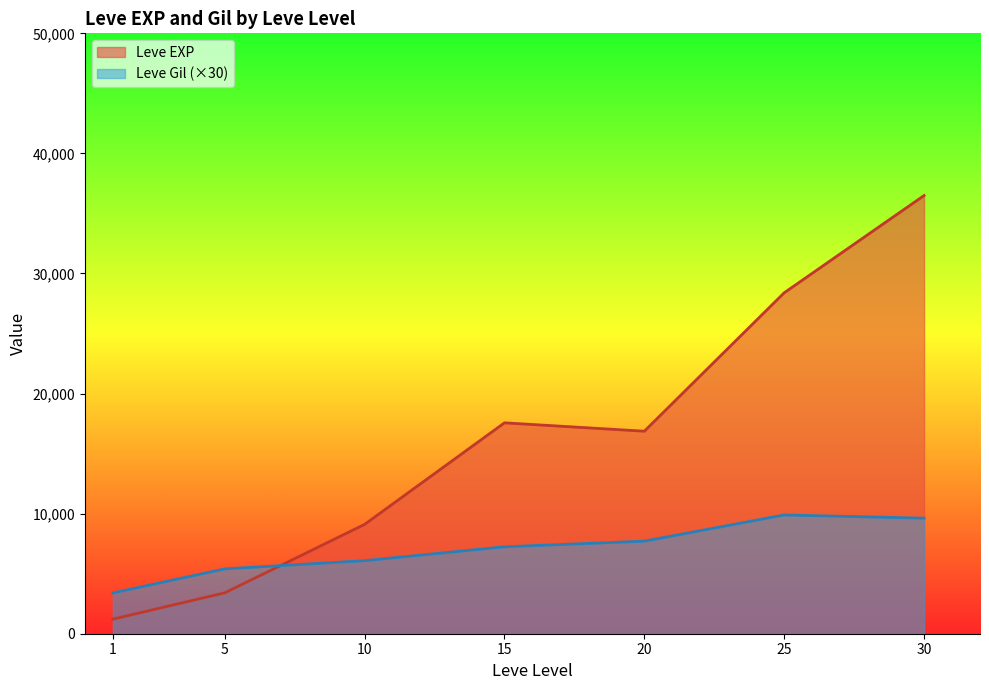

The value of Leve EXP at 15 is 9501.9. True or false?

False